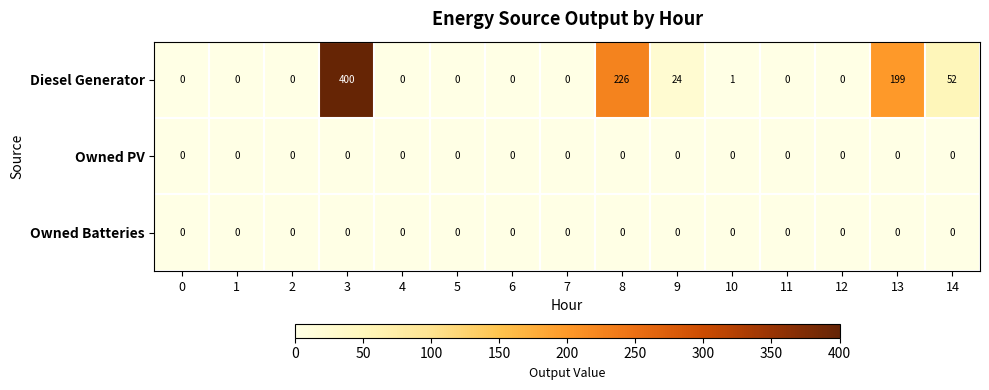

Is it true that Owned PV equals 0 at 3?

True